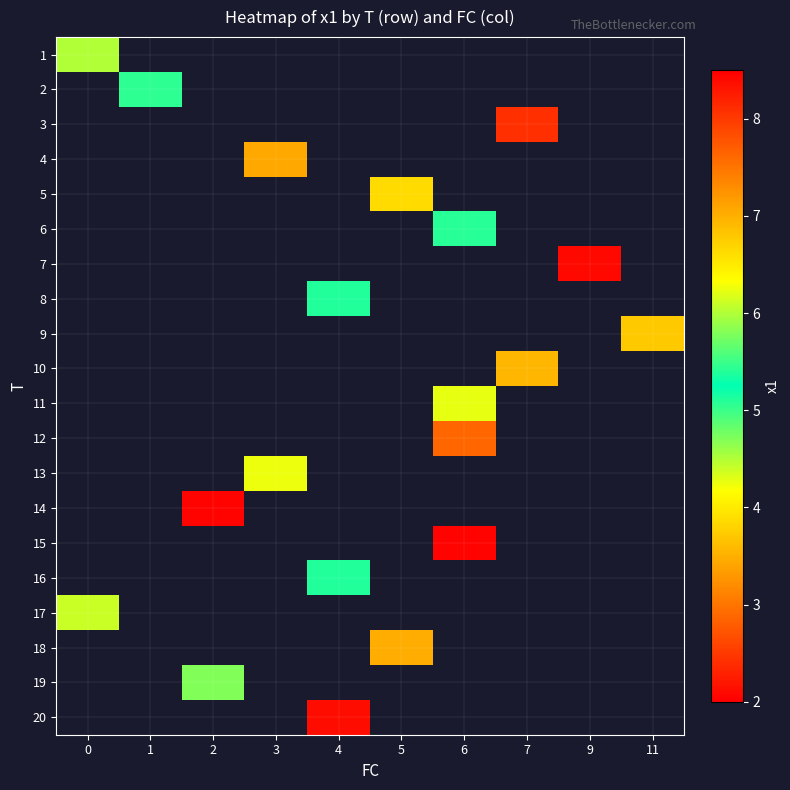

Which label corresponds to the smallest value in the chart?

2